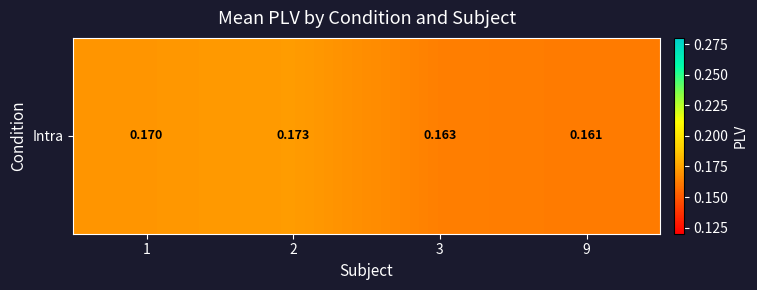

Which category has the highest value across all series?

2